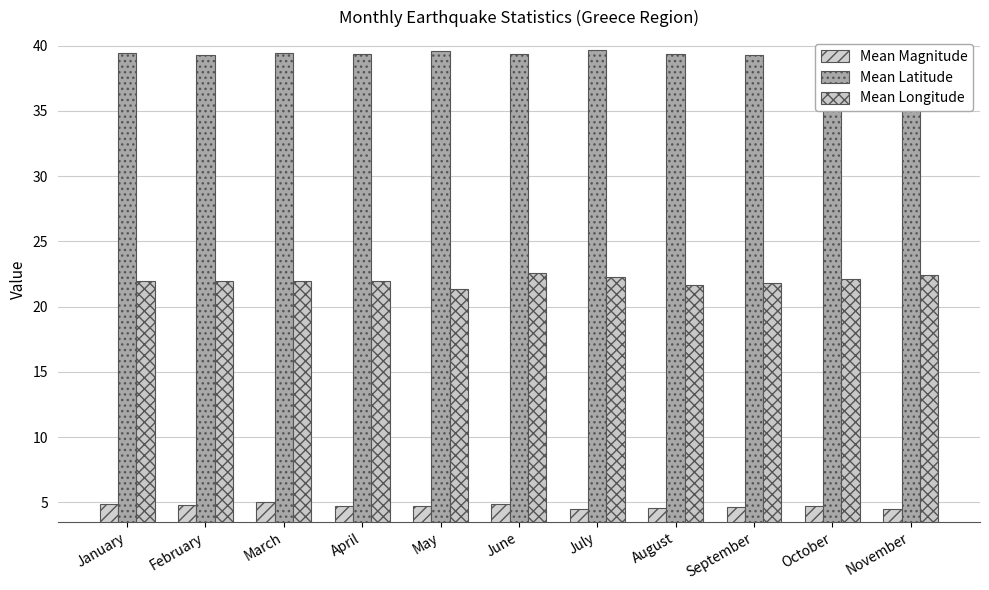

How many bars are there in total?

33